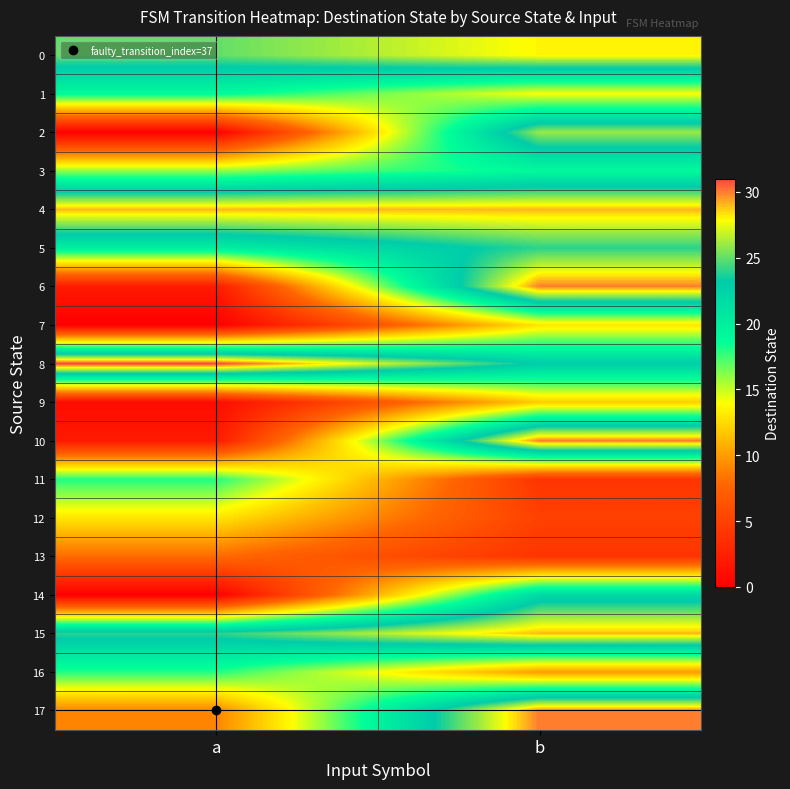

Which series changed the most between a and b?

6